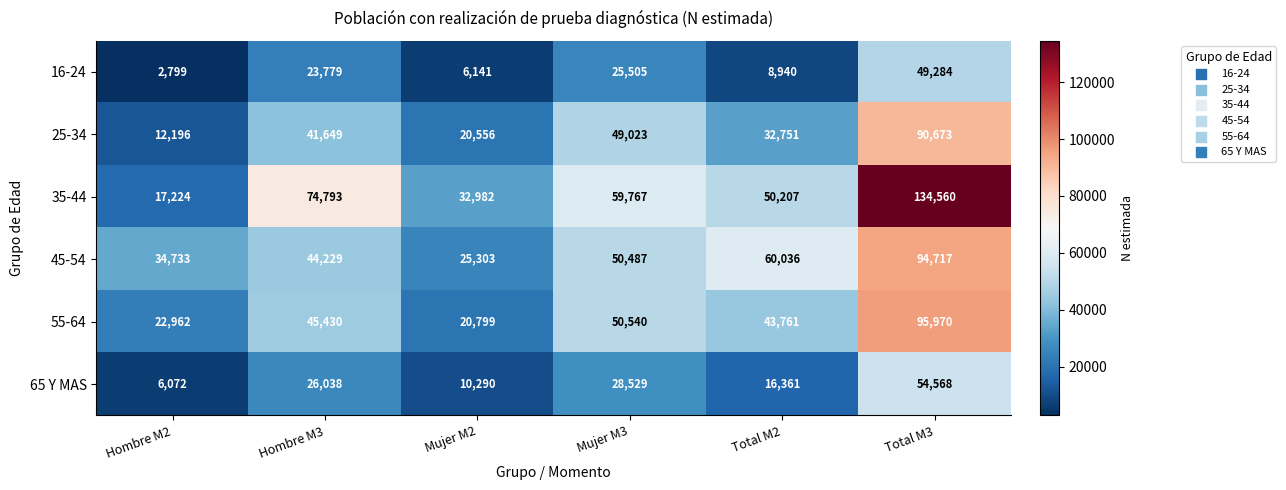

What is the difference between the 35-44 values at Hombre M2 and Mujer M3?

42543